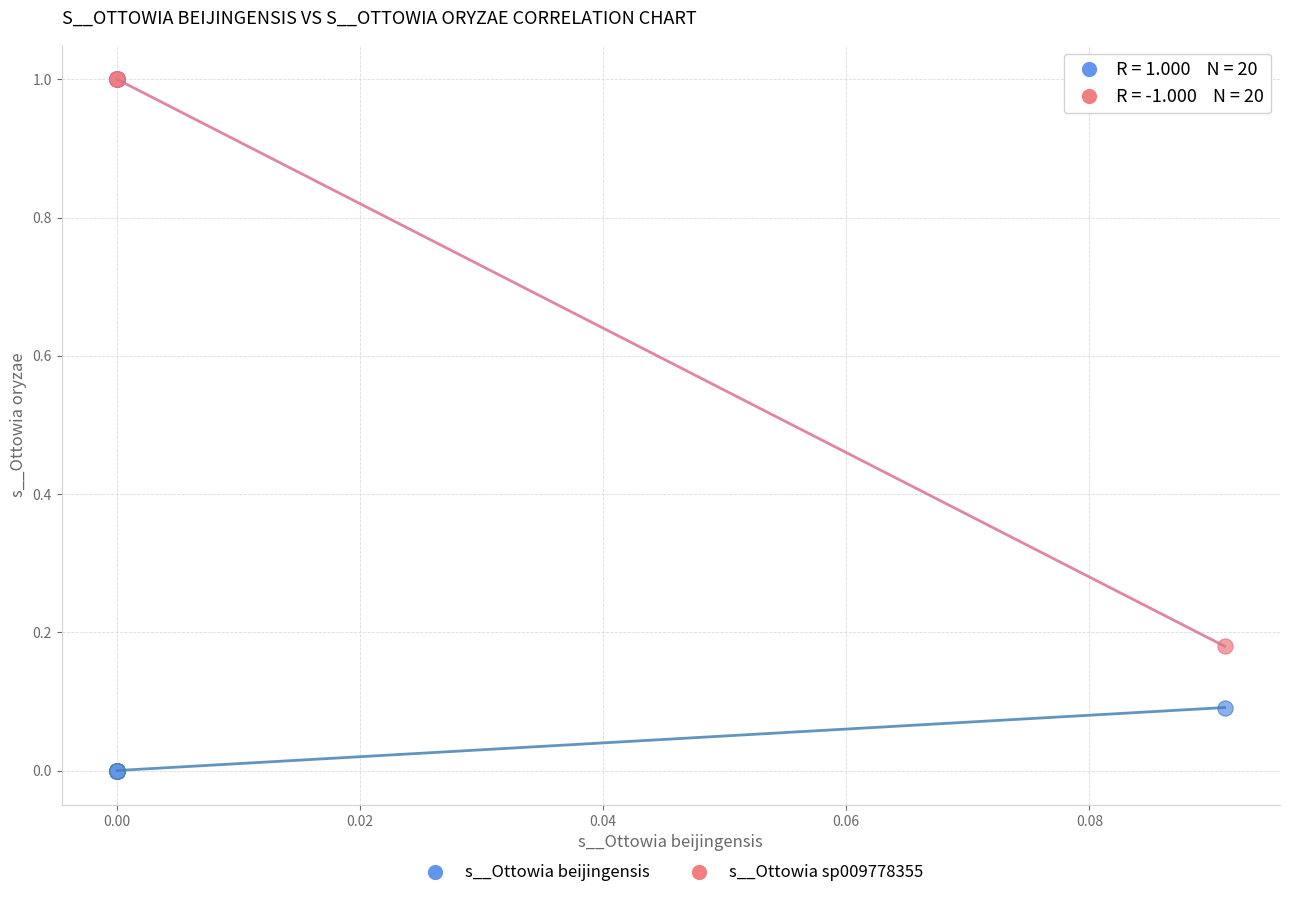

Which series contains the lowest Y value?

s__Ottowia beijingensis